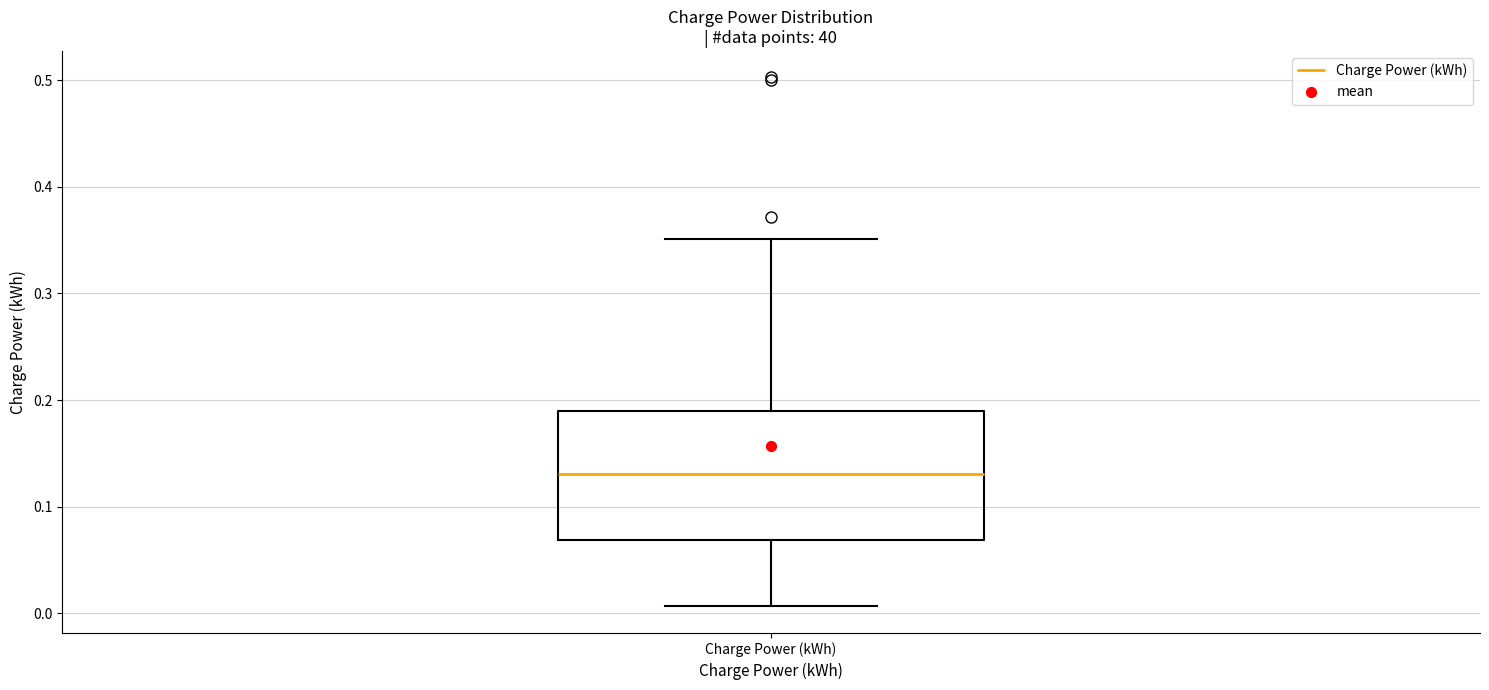

Where is the upper edge of the box for Charge Power (kWh) on the y-axis? The values are not printed on the chart, so give them approximately, as read against the axis.

0.19